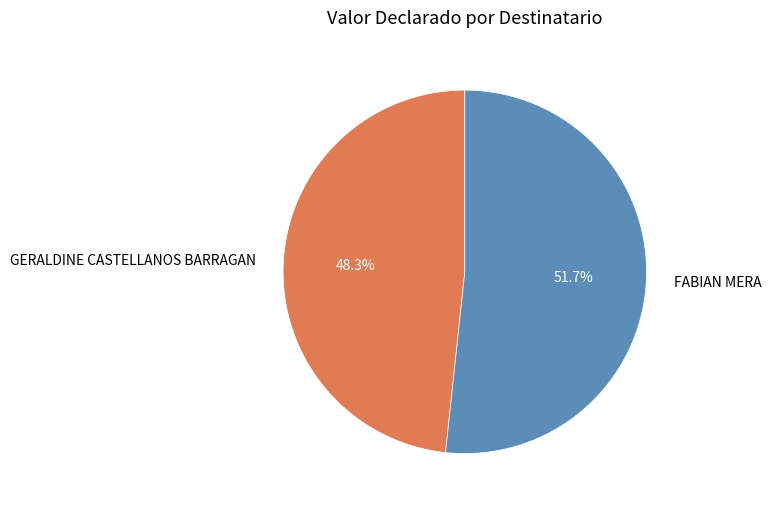

What percentage is NOT represented by GERALDINE CASTELLANOS BARRAGAN?

51.7%